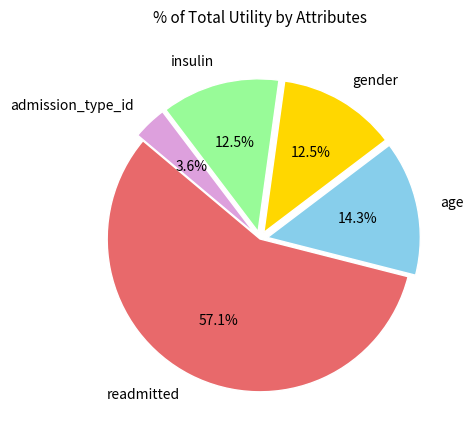

How many segments does this pie chart have?

5